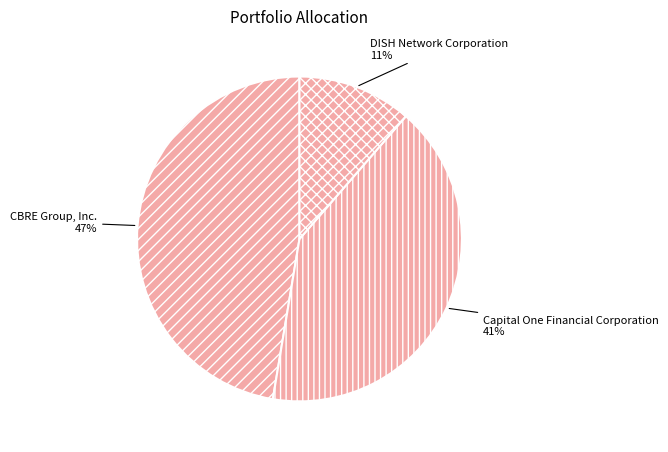

True or false: DISH Network Corporation accounts for 11% of the total.

True